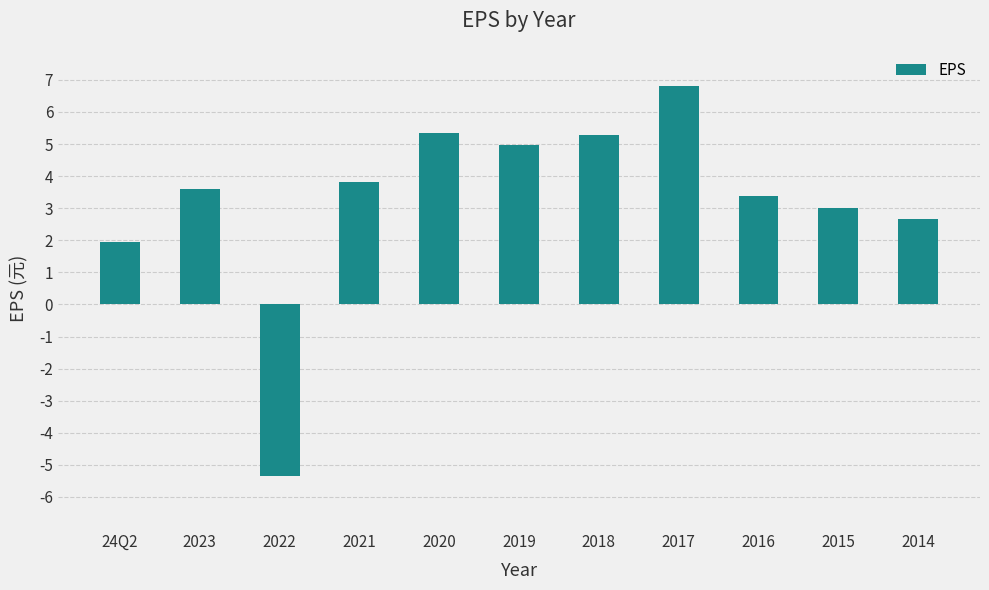

At which category does the chart reach its peak across all series?

2017